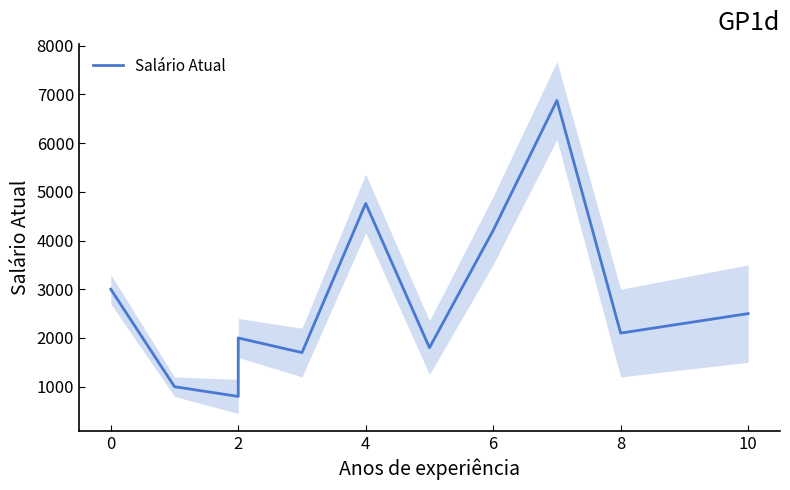

What is the greatest value displayed?

6875.0